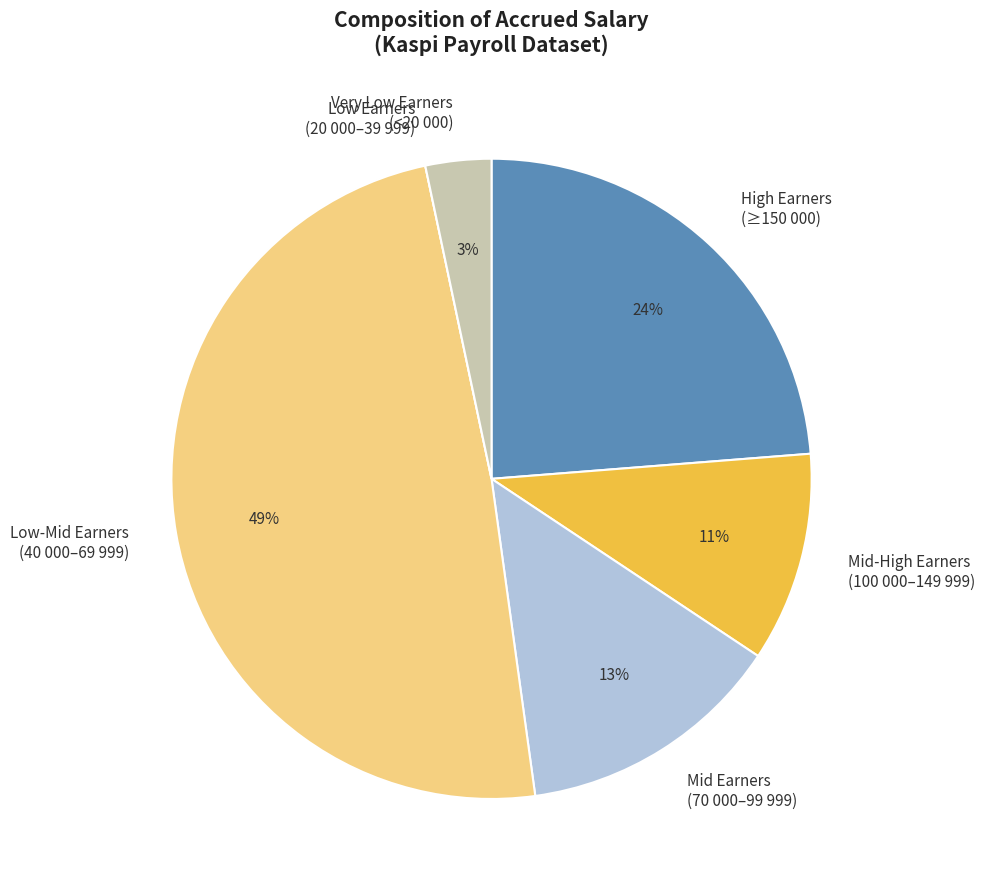

The Very Low Earners (<20 000) slice represents 17% of the pie. True or false?

False